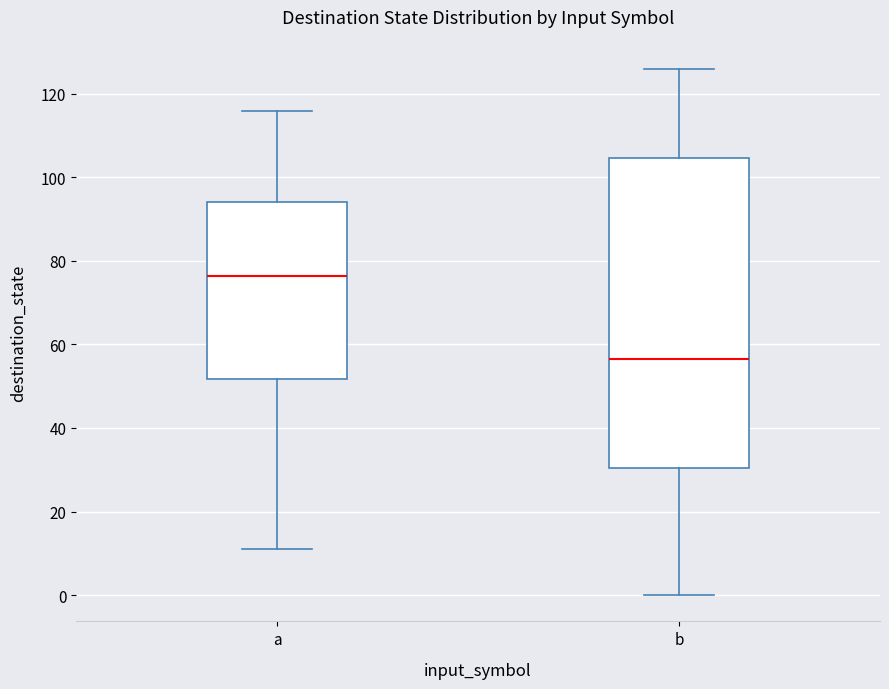

Where does the median line of the box for b sit on the y-axis? The values are not printed on the chart, so give them approximately, as read against the axis.

56